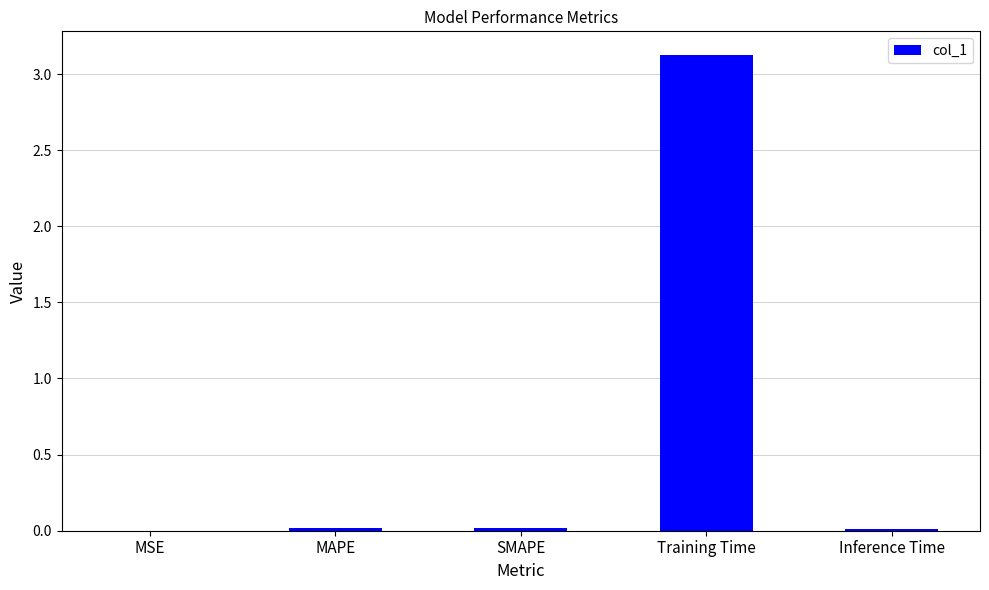

Count the number of data series in this chart.

1